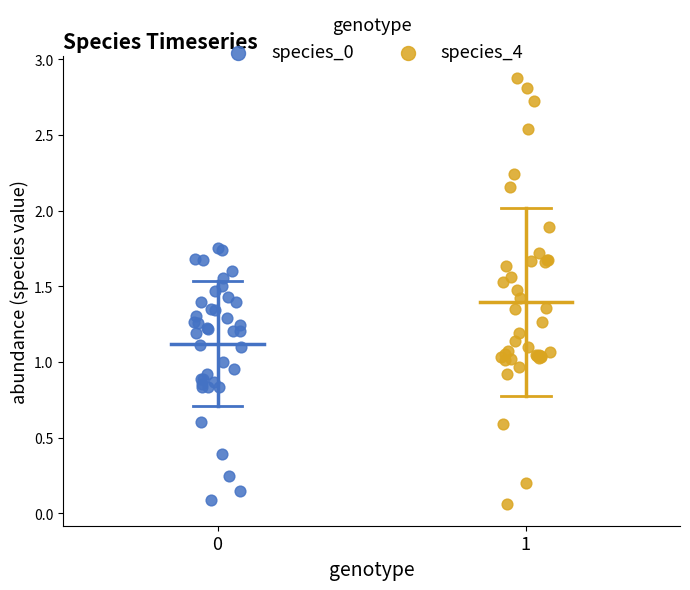

Which series contains the highest Y value?

species_4